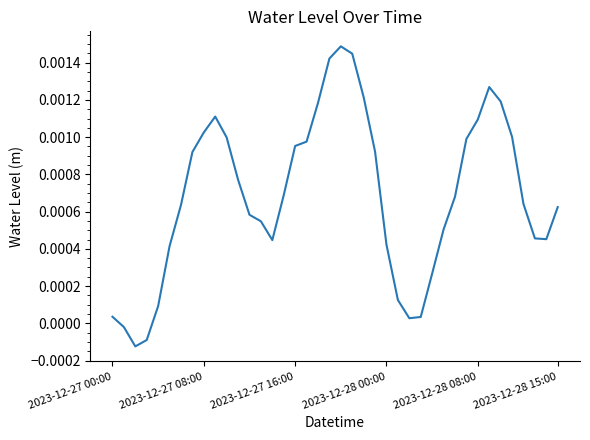

True or false: the data has more than 0 interior local peaks.

True